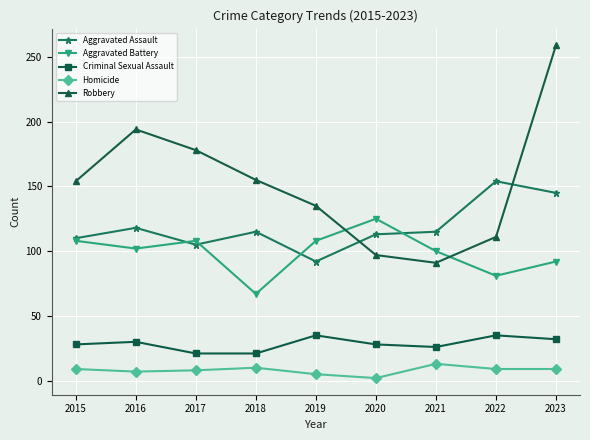

True or false: Homicide and Robbery cross at least once.

False